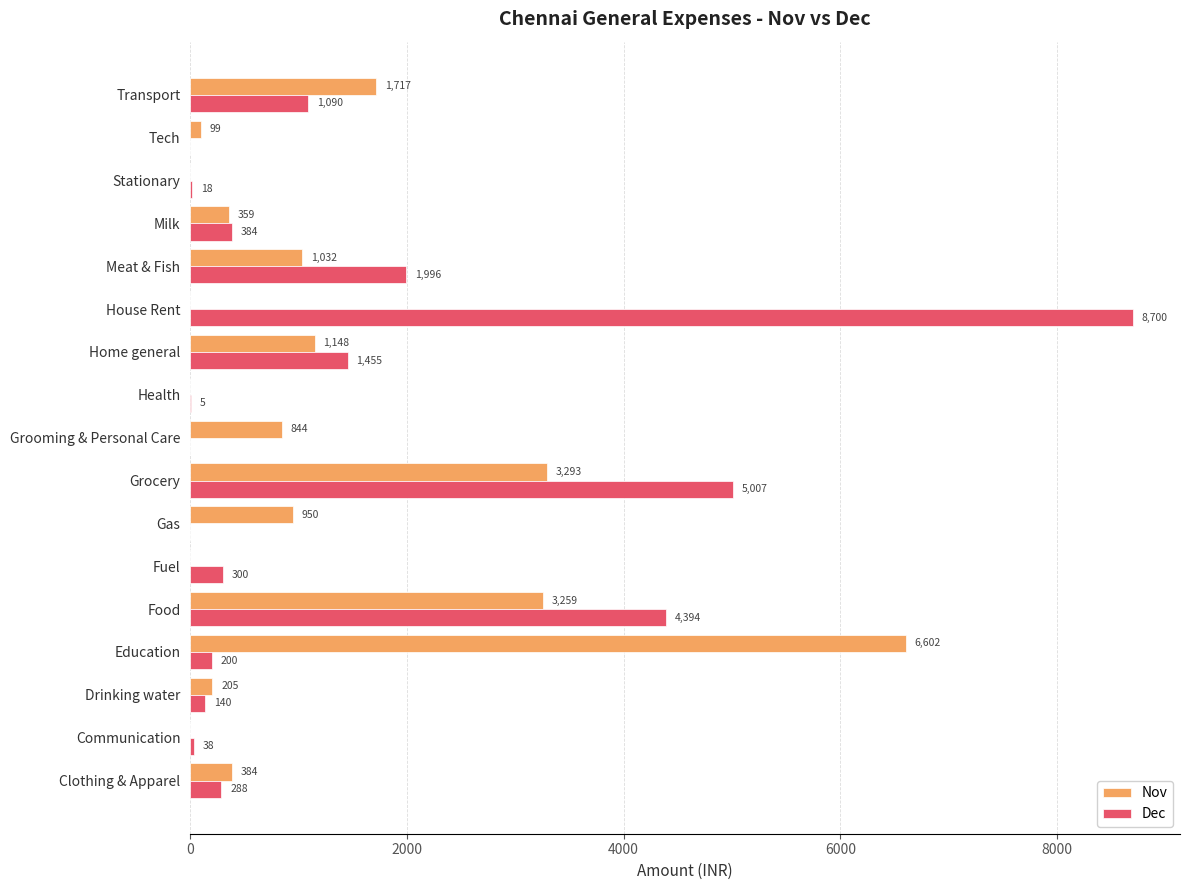

What is the sum of the Dec values at Meat & Fish and Health?

2001.0